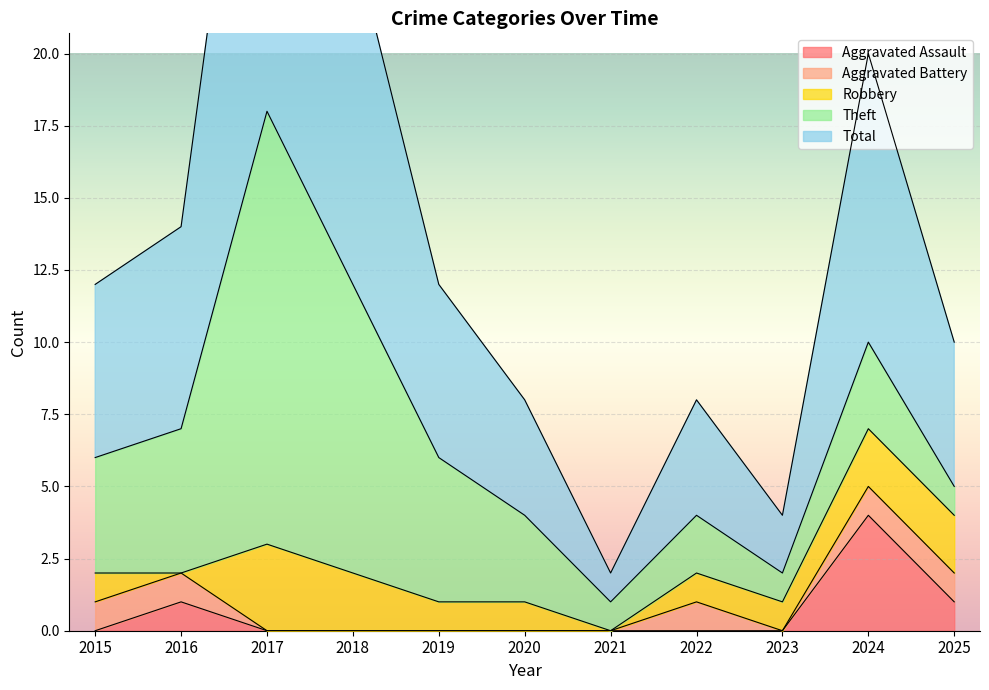

At 2021, list the series in order from largest to smallest.

Theft, Total, Aggravated Assault, Aggravated Battery, Robbery